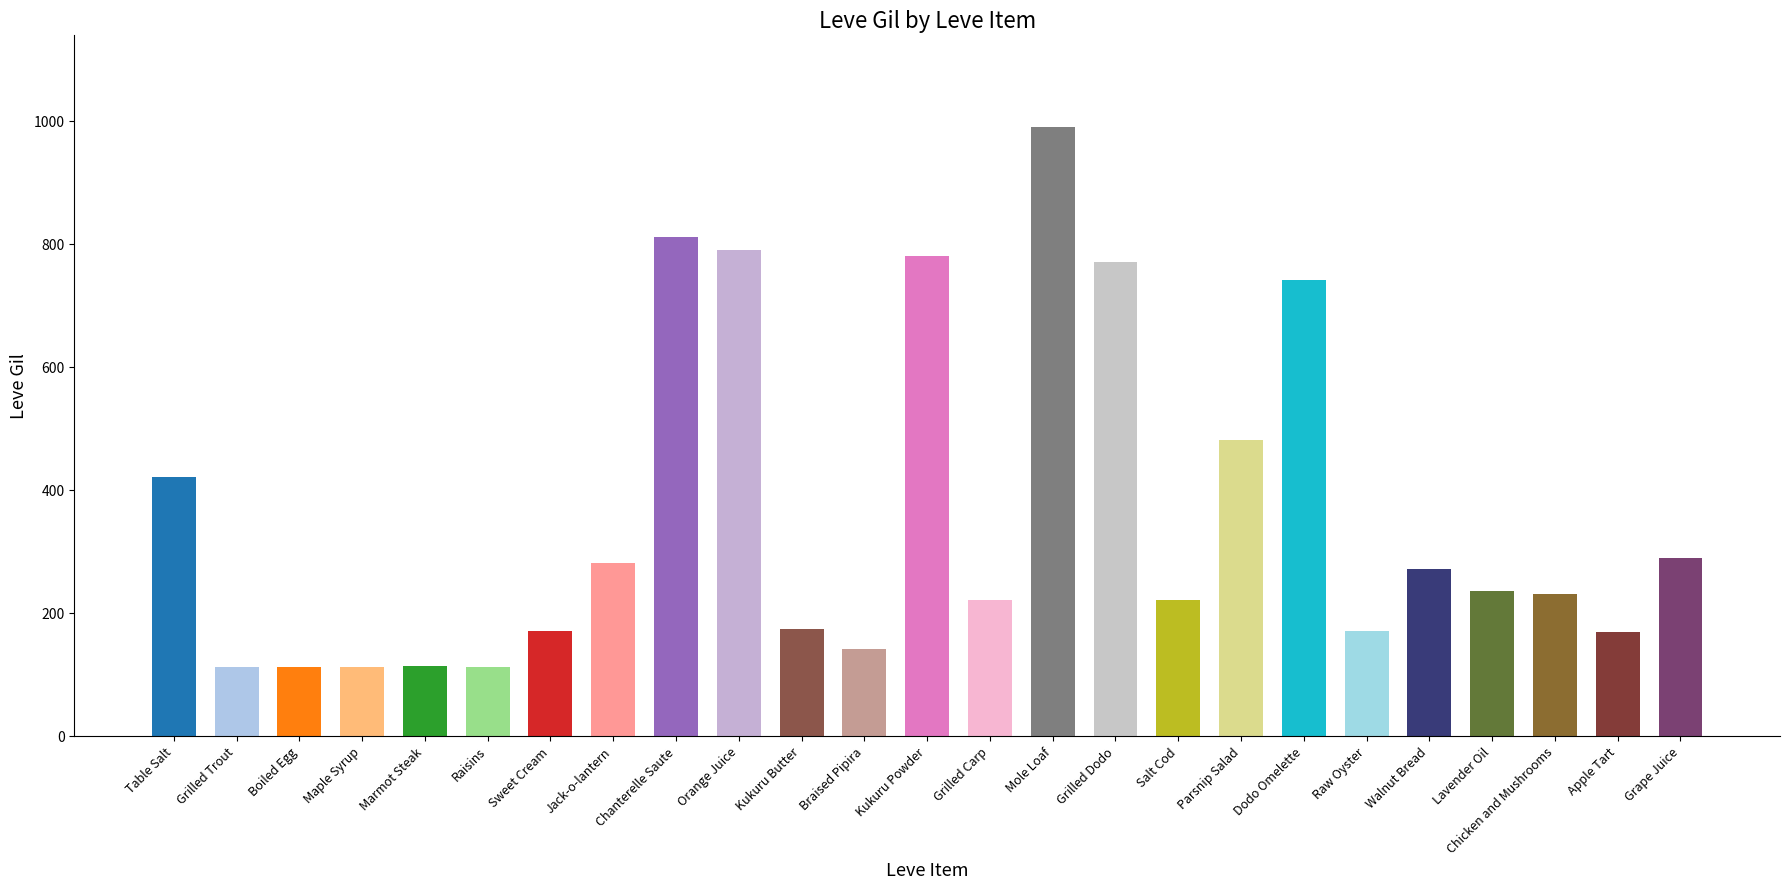

List the labels in order of value, largest first.

Mole Loaf, Chanterelle Saute, Orange Juice, Kukuru Powder, Grilled Dodo, Dodo Omelette, Parsnip Salad, Table Salt, Grape Juice, Jack-o-lantern, Walnut Bread, Lavender Oil, Chicken and Mushrooms, Grilled Carp, Salt Cod, Kukuru Butter, Sweet Cream, Raw Oyster, Apple Tart, Braised Pipira, Marmot Steak, Grilled Trout, Boiled Egg, Maple Syrup, Raisins